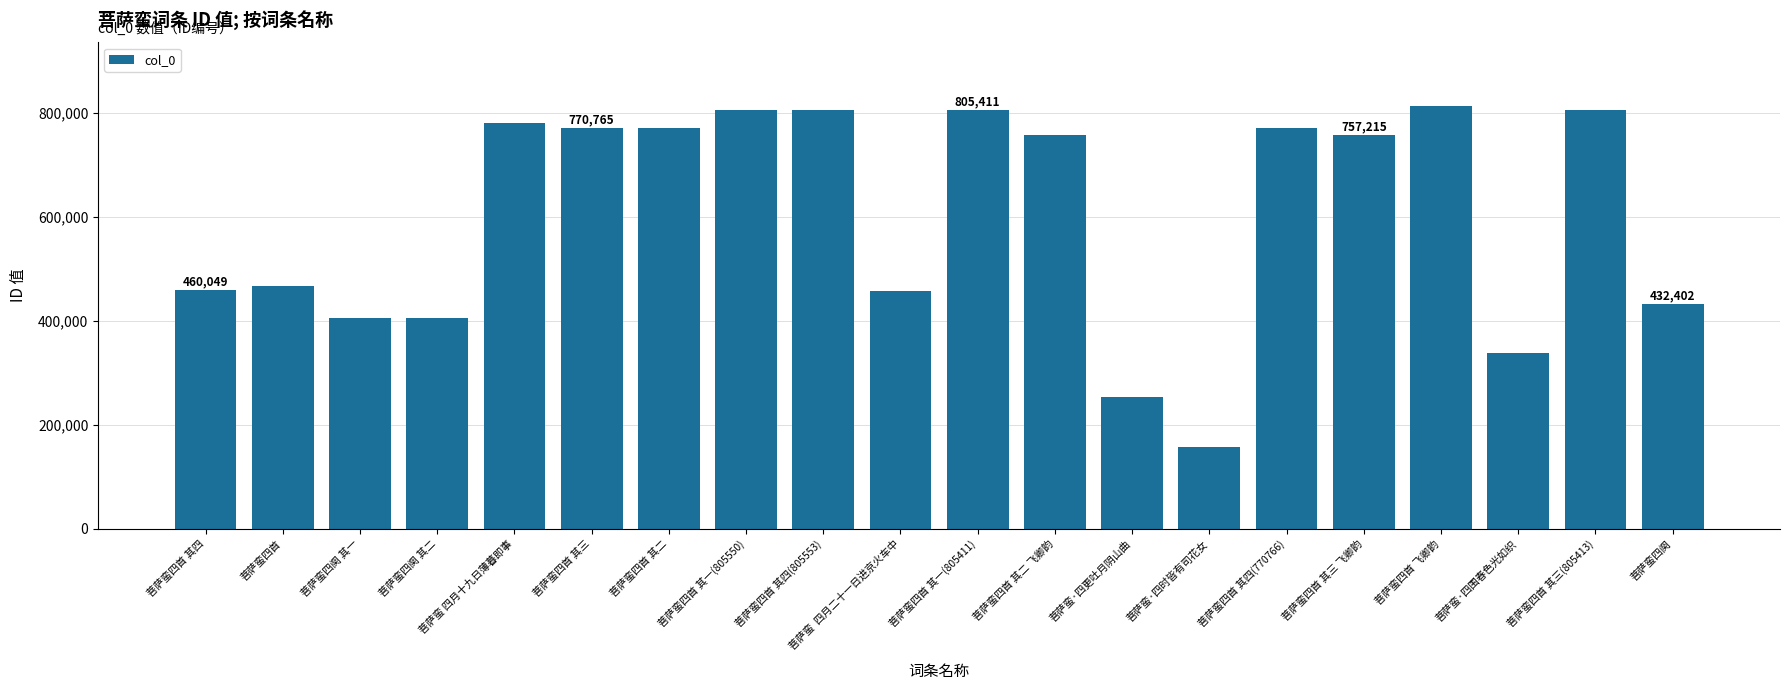

What is the maximum value shown in the chart?

813207